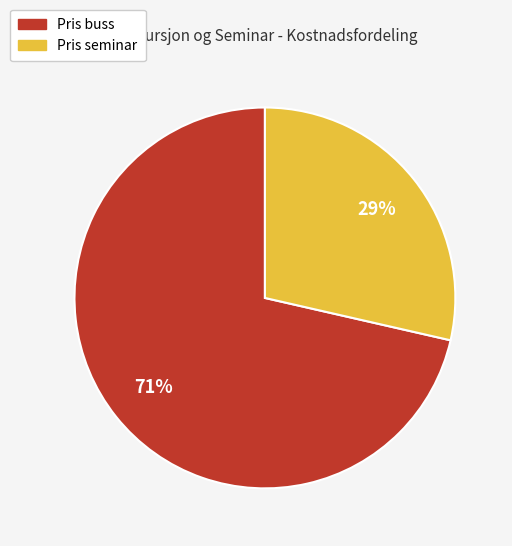

Is it true that Pris seminar is 42% of the pie?

False